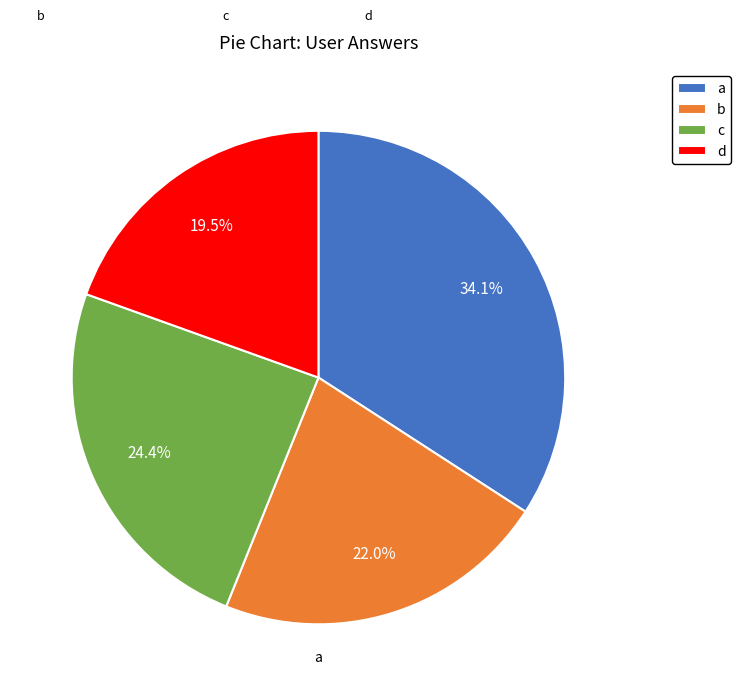

To the nearest percent, what percentage of the pie is b?

22%